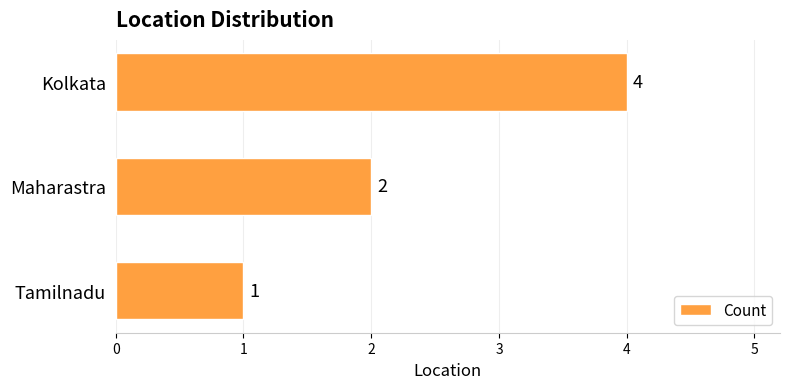

Reading bottom to top, transcribe all the data shown in this chart.

1	2	4